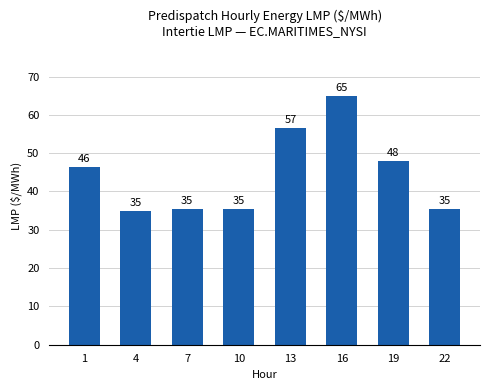

What is the greatest value displayed?

64.9